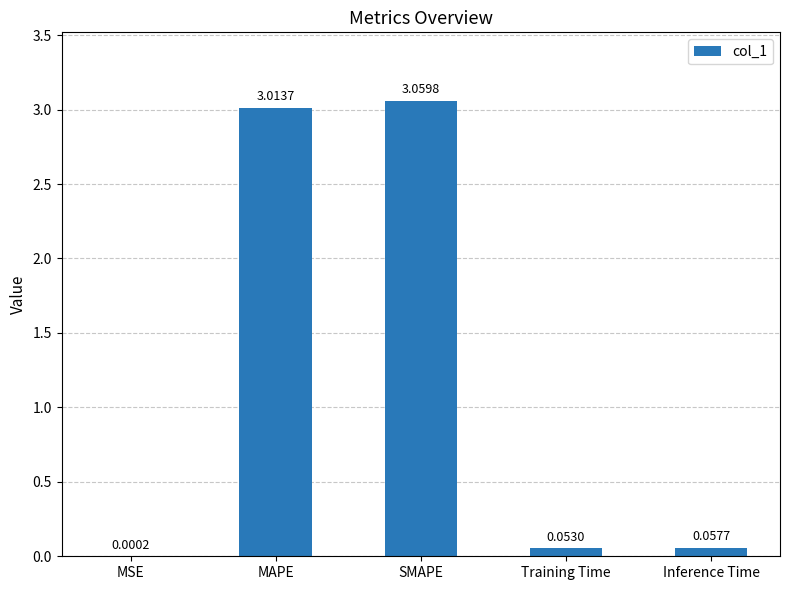

Which category has the highest value across all series?

SMAPE